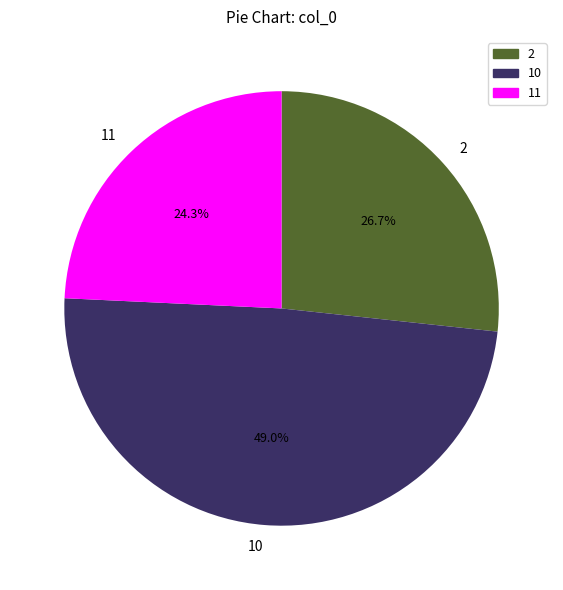

What percentage do 10 and 2 together represent?

75.7%